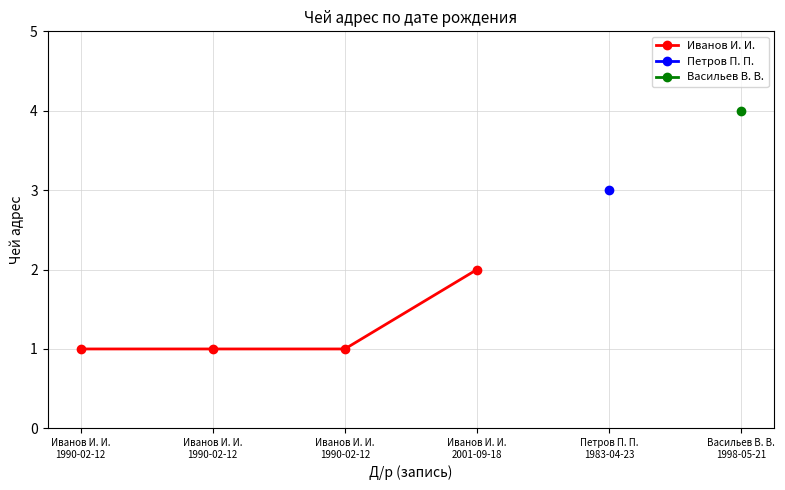

What is the label of the 1st point from the right?

Иванов И. И.
2001-09-18